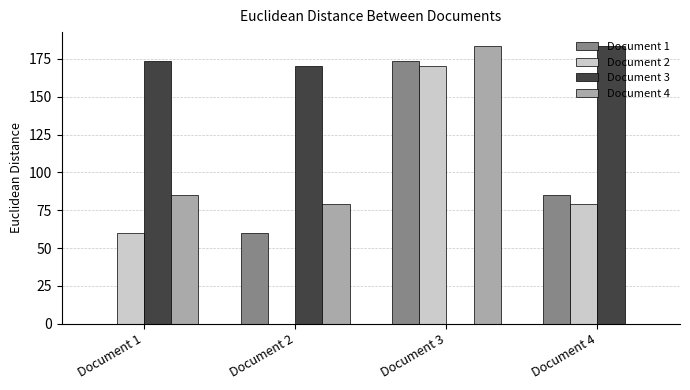

At which category is the sum across all series the highest?

Document 3